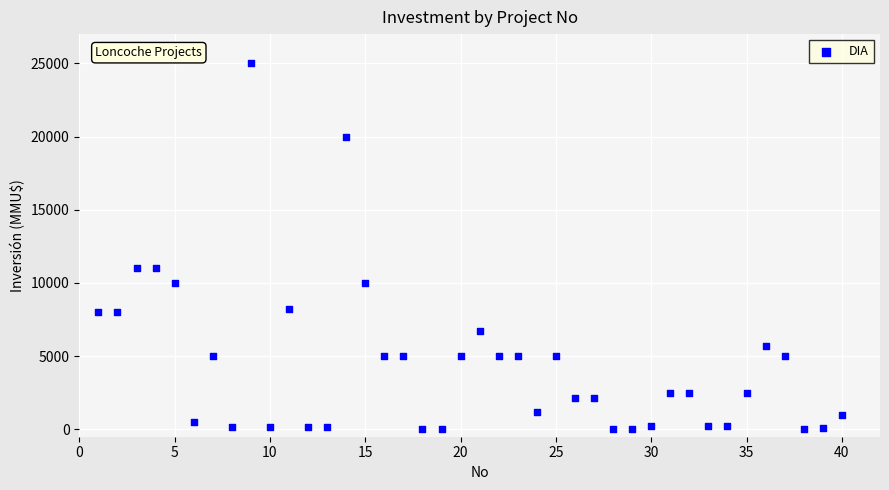

What is the range of Y values (max minus min)?

25000